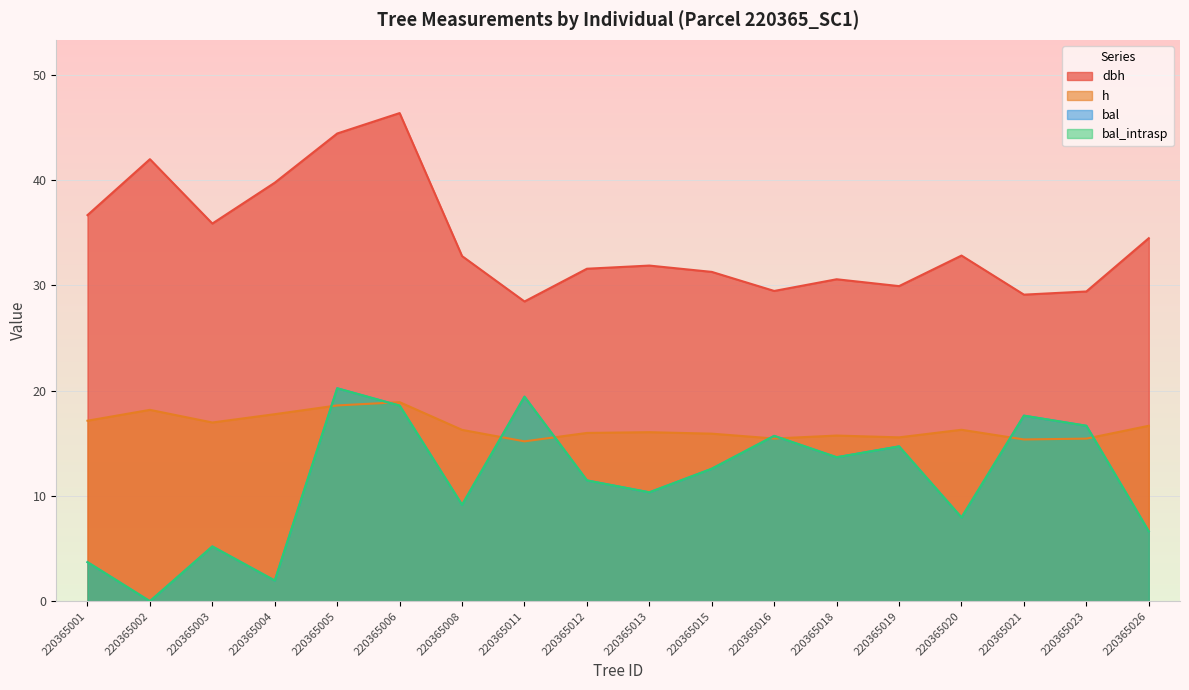

Which series has the widest spread of values?

bal